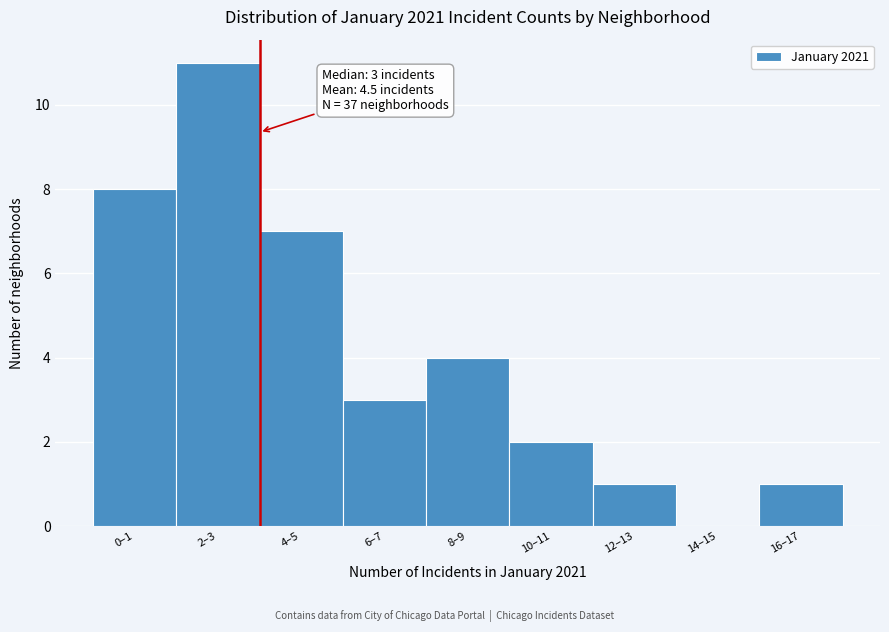

Reading right to left, what are all the values shown in this chart?

16–17=1	14–15=0	12–13=1	10–11=2	8–9=4	6–7=3	4–5=7	2–3=11	0–1=8